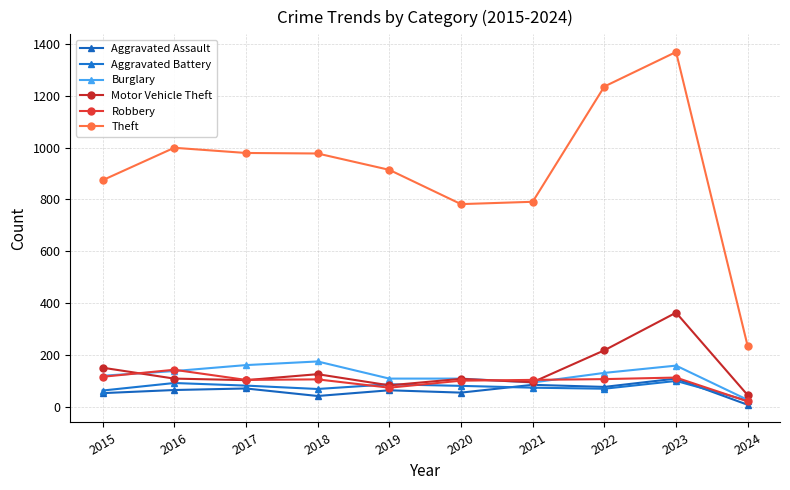

Is it true that Burglary equals 44 at 2024?

False